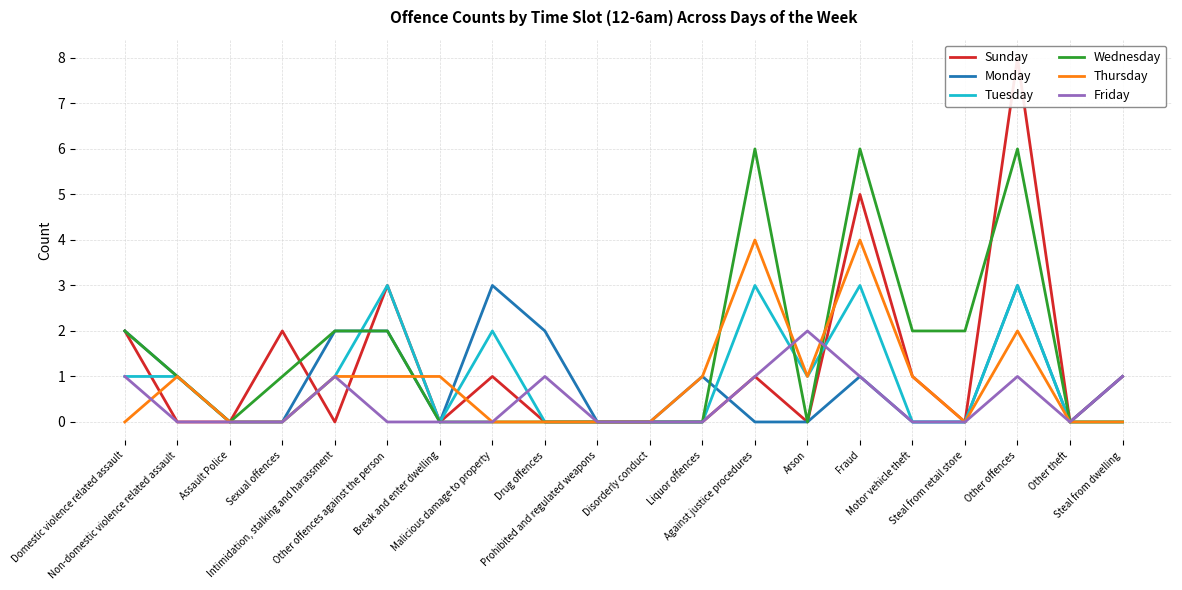

What is the label of the 11th point from the right?

Prohibited and regulated weapons